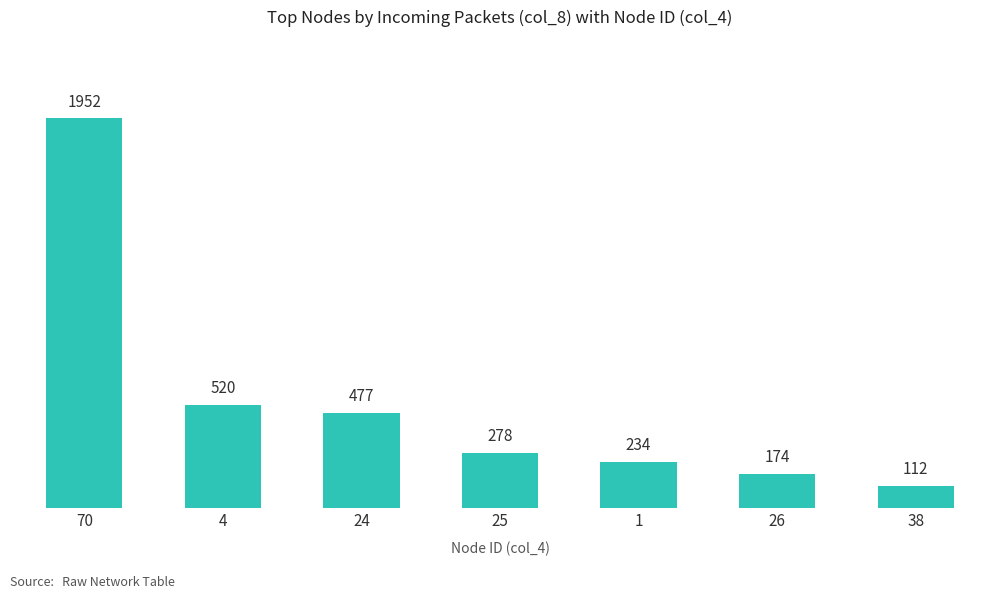

What is the sum of all values?

3747